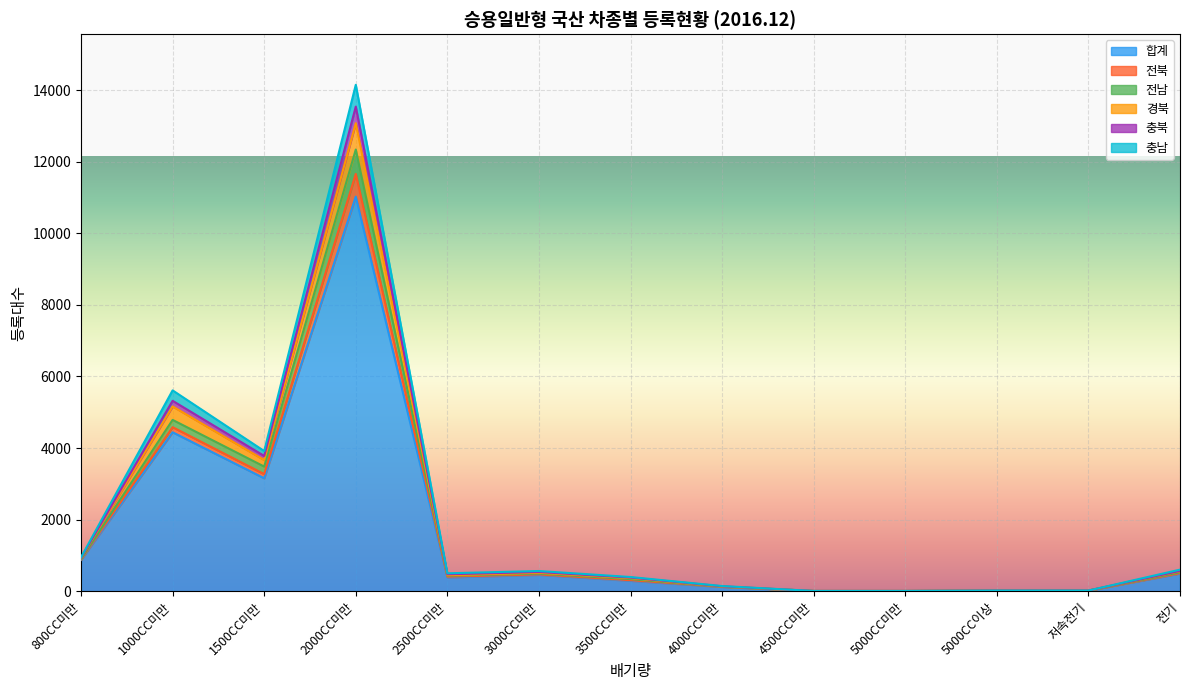

What is the total value across all series at 2000CC미만?

14153